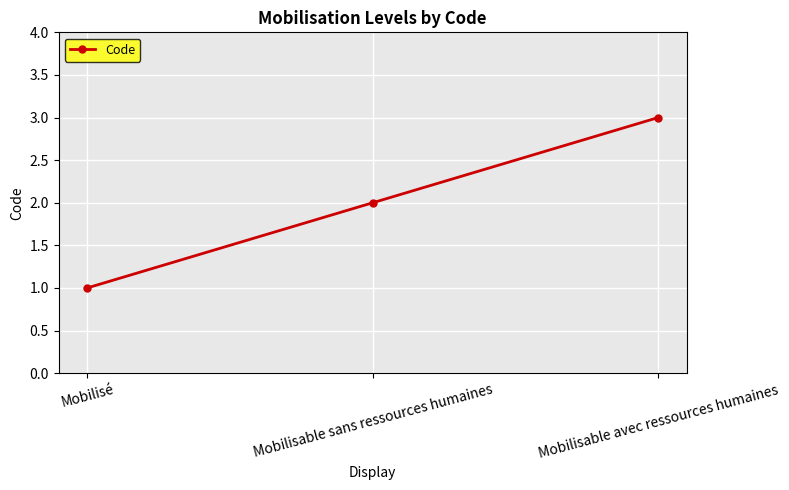

What is the smallest value displayed?

1